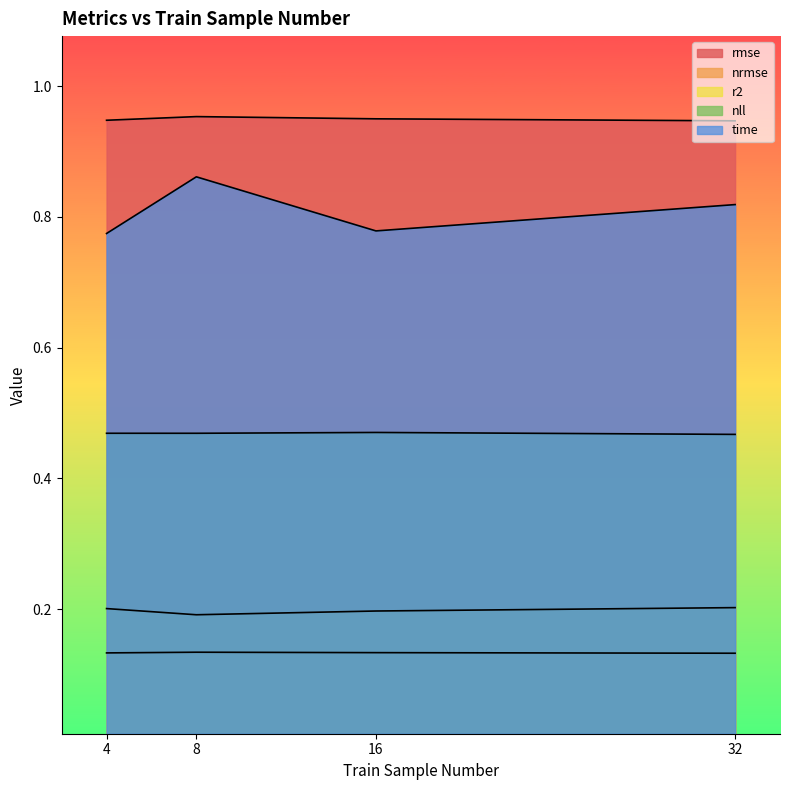

What is the spread (max minus min) of values at 8?

0.8